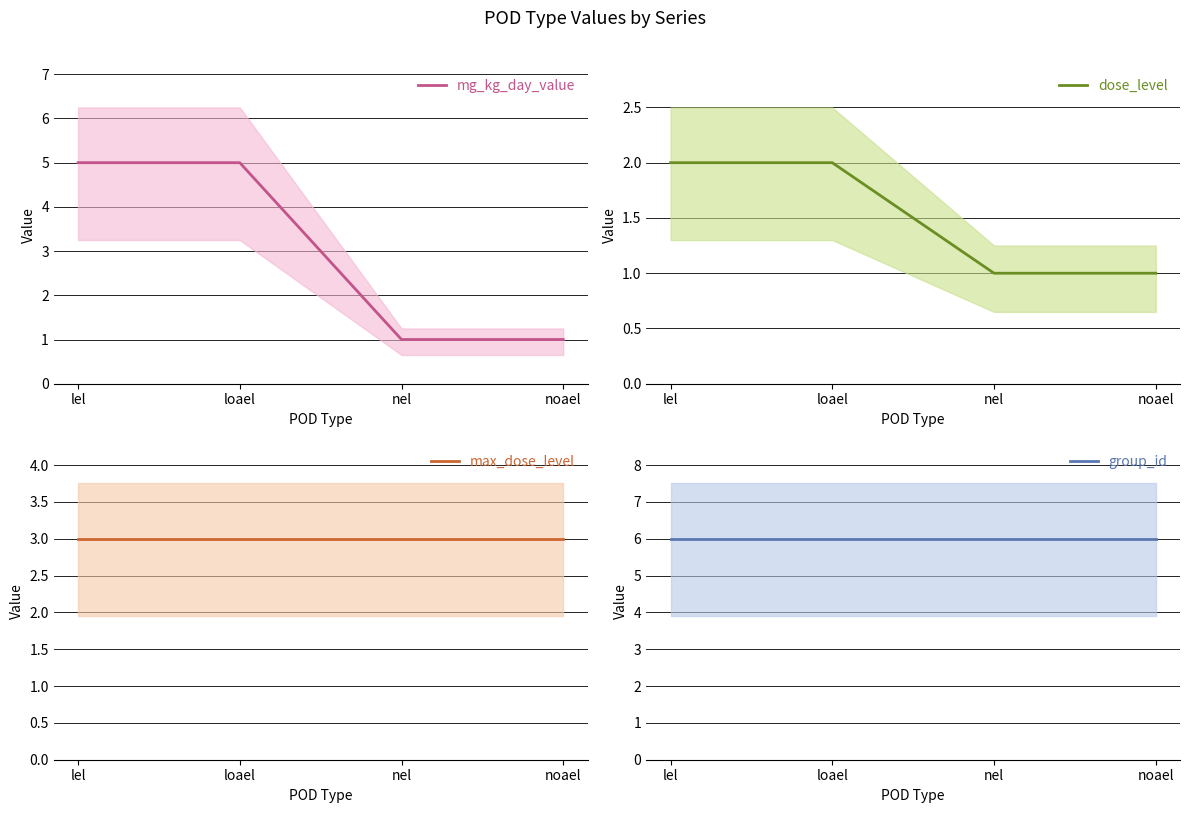

Reading left to right, what are all the values shown in this chart?

mg_kg_day_value: lel=5	loael=5	nel=1	noael=1
dose_level: lel=2	loael=2	nel=1	noael=1
max_dose_level: lel=3	loael=3	nel=3	noael=3
group_id: lel=6	loael=6	nel=6	noael=6